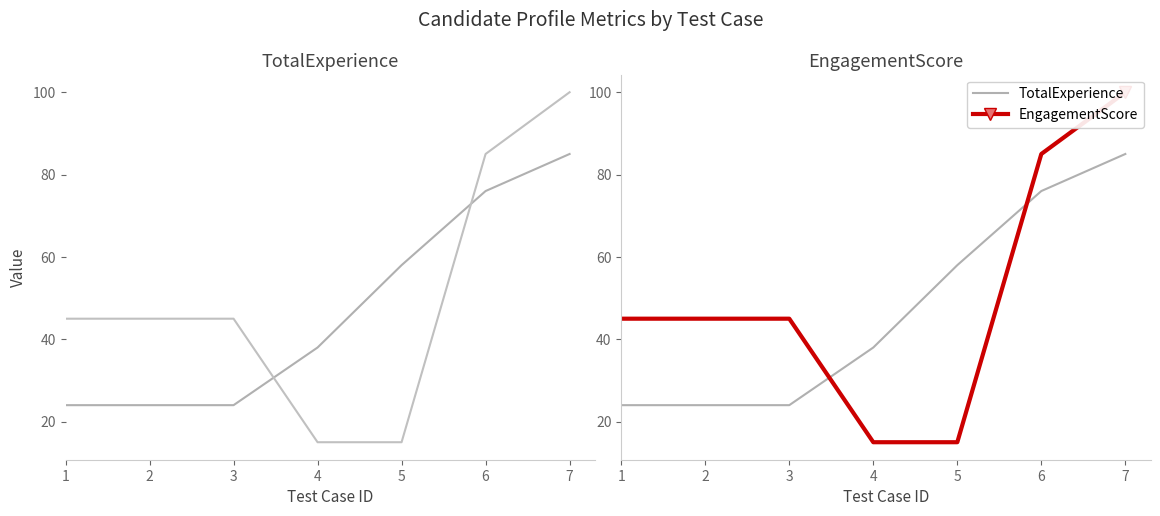

Rank the series by their maximum value, from highest to lowest.

EngagementScore, TotalExperience